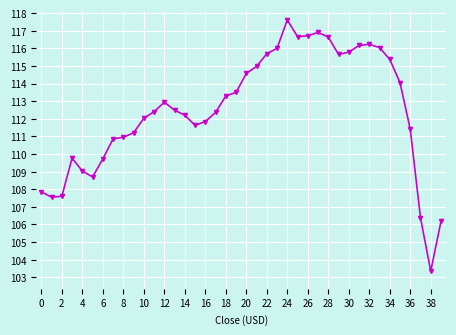

What is the sum of all values?

4500.3